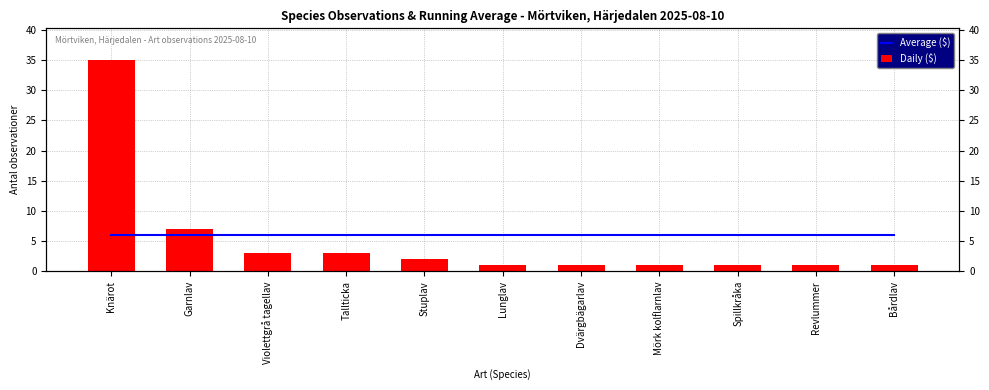

How many categories are shown in the chart?

11